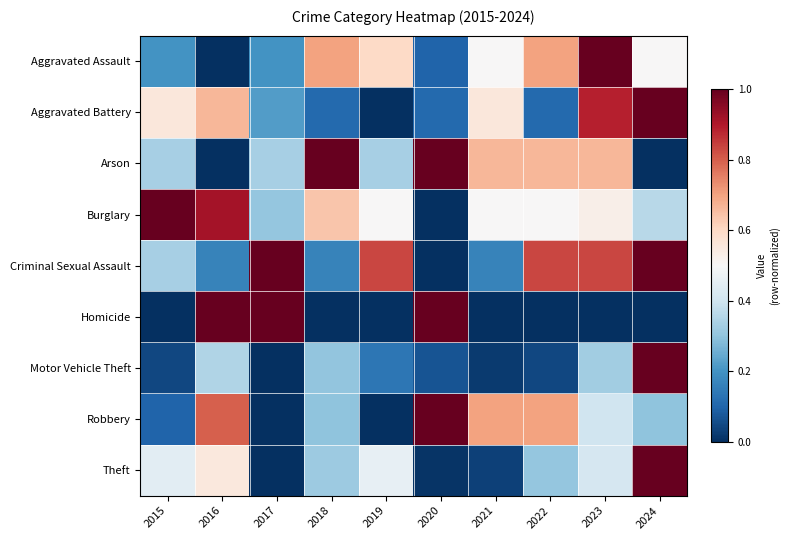

What is the spread (max minus min) of values at 2022?

0.8